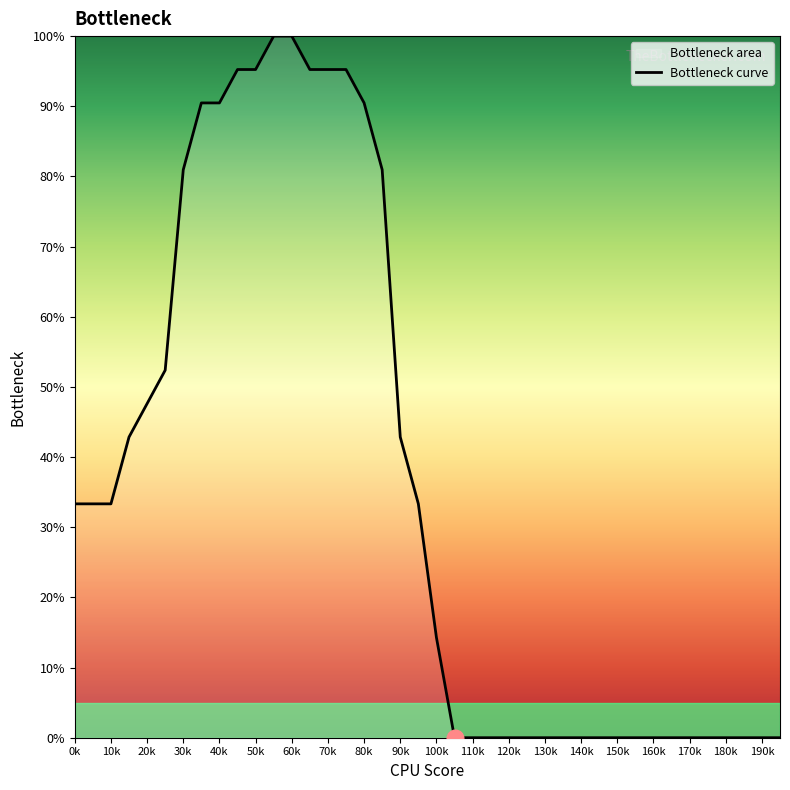

The chart shows a value of 62.6 at 140k. True or false?

False